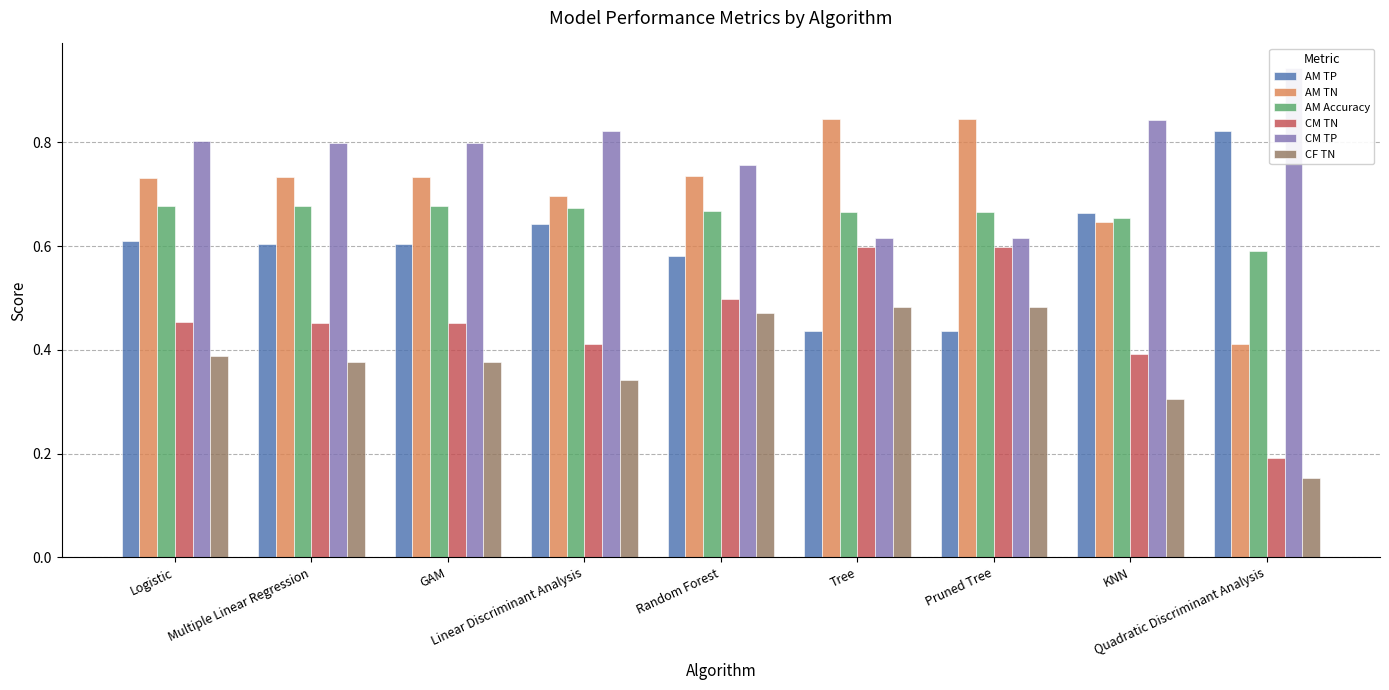

The value of CM TN at Multiple Linear Regression is 0.5. True or false?

True